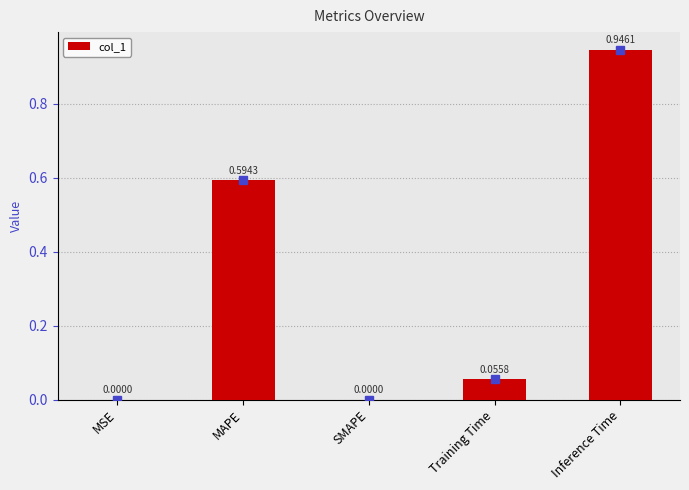

What is the sum of all values?

1.6